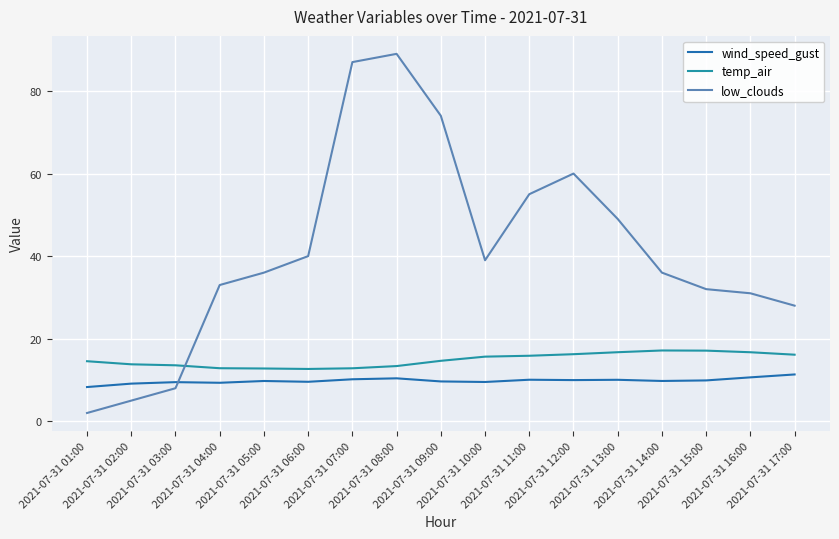

Rank the series by their average value, from highest to lowest.

low_clouds, temp_air, wind_speed_gust